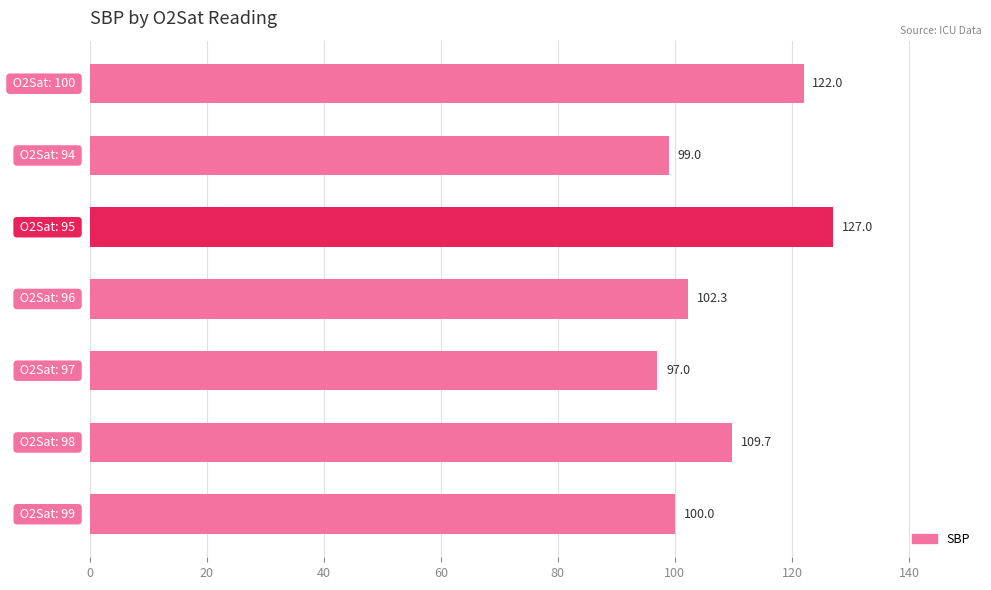

Reading bottom to top, extract all data points from this chart.

100.0	109.7	97.0	102.3	127.0	99.0	122.0